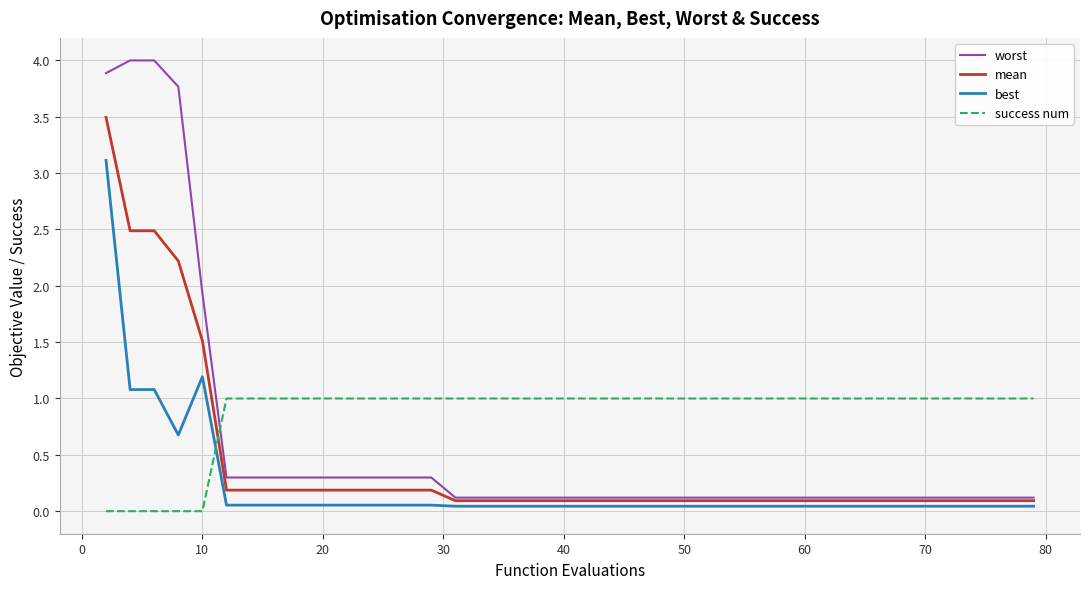

True or false: mean and success num intersect in this chart.

True